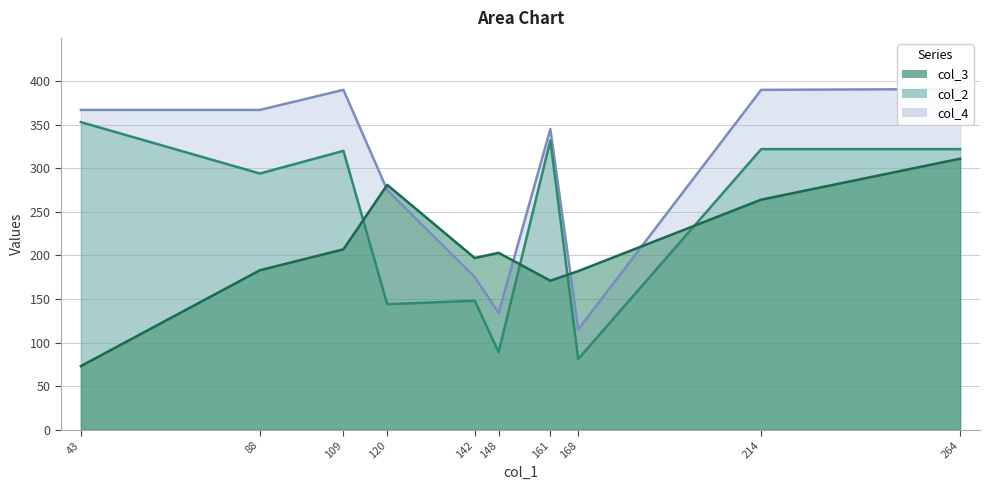

True or false: col_3 and col_4 intersect in this chart.

True